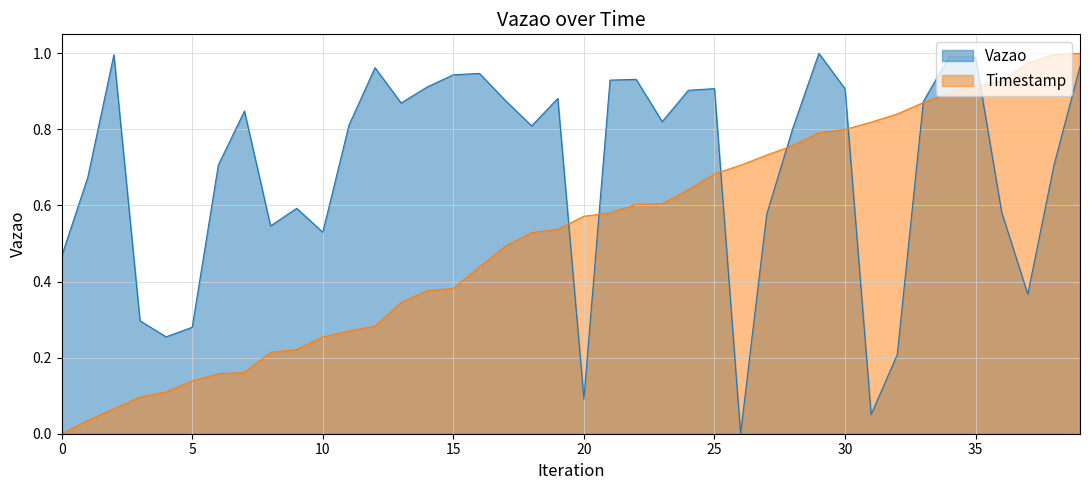

What is the sum of all Timestamp values?

20.8